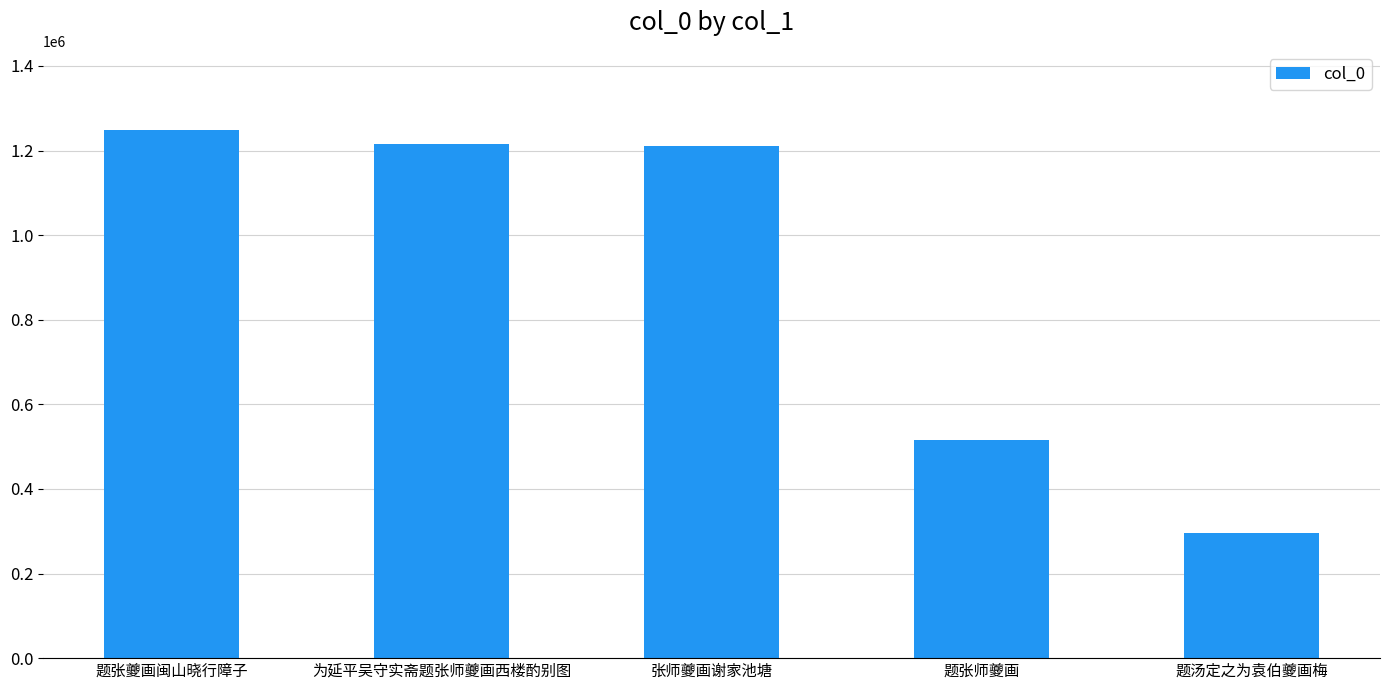

Between 张师夔画谢家池塘 and 题张师夔画, which is larger?

张师夔画谢家池塘